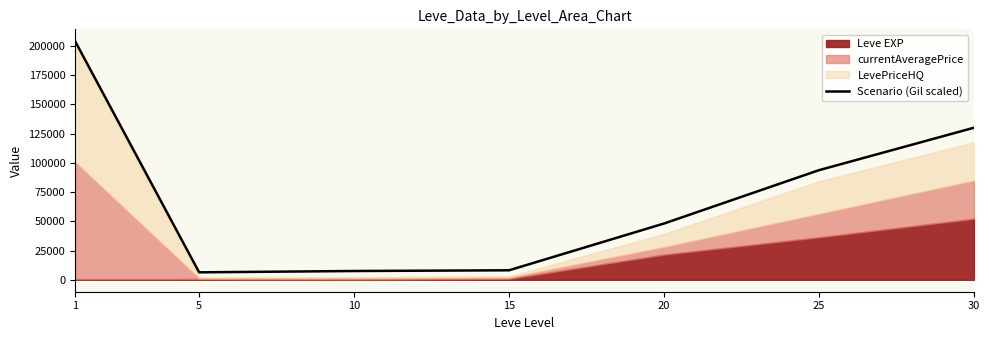

Which has a higher value, 20 or 30?

30